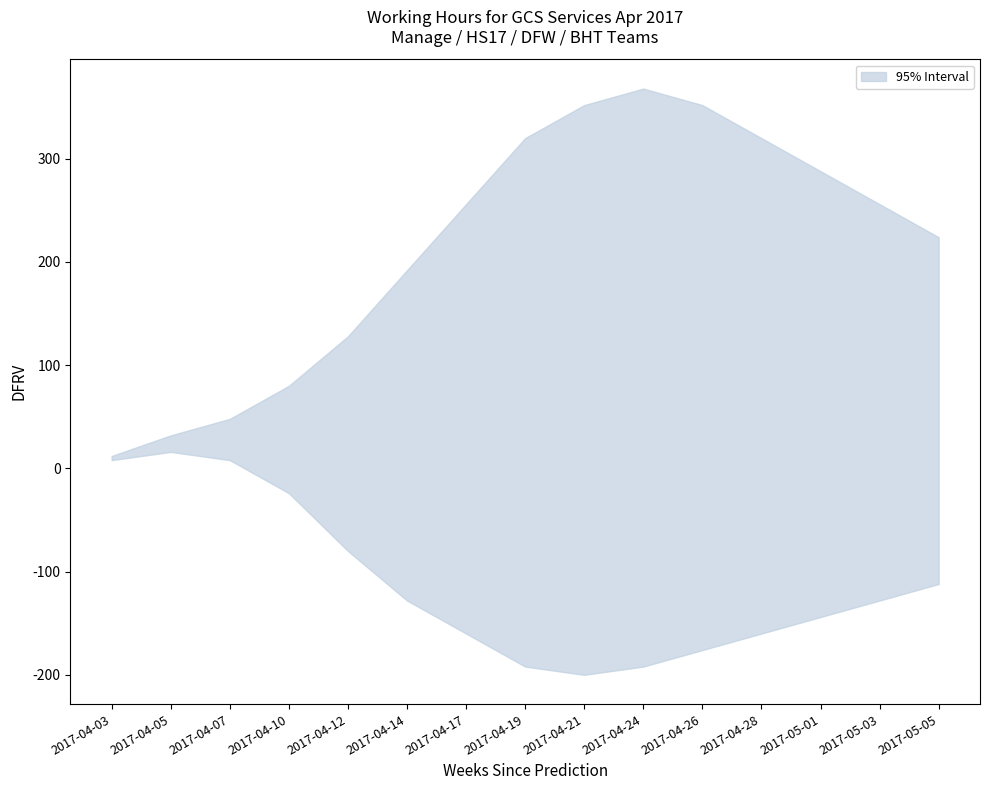

The value of lower at 2017-05-01 is -144. True or false?

True